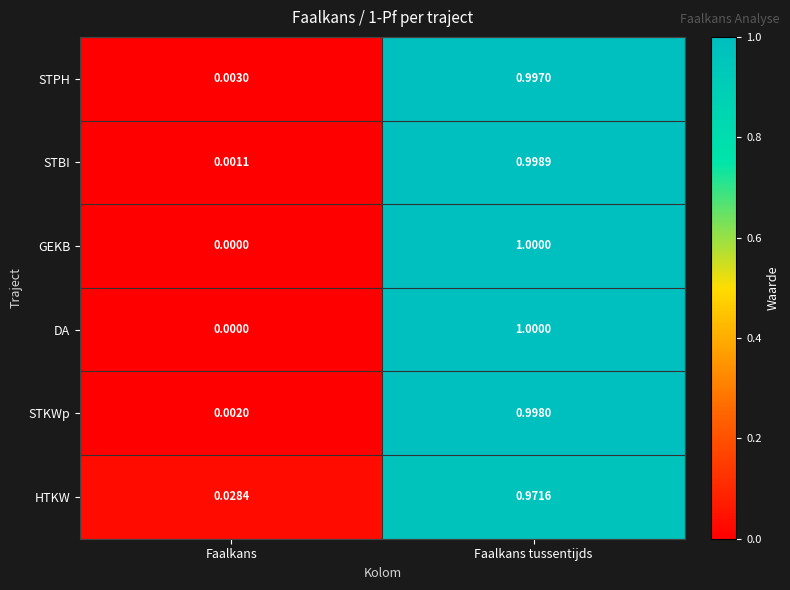

At which label is STKWp closest to 0?

Faalkans